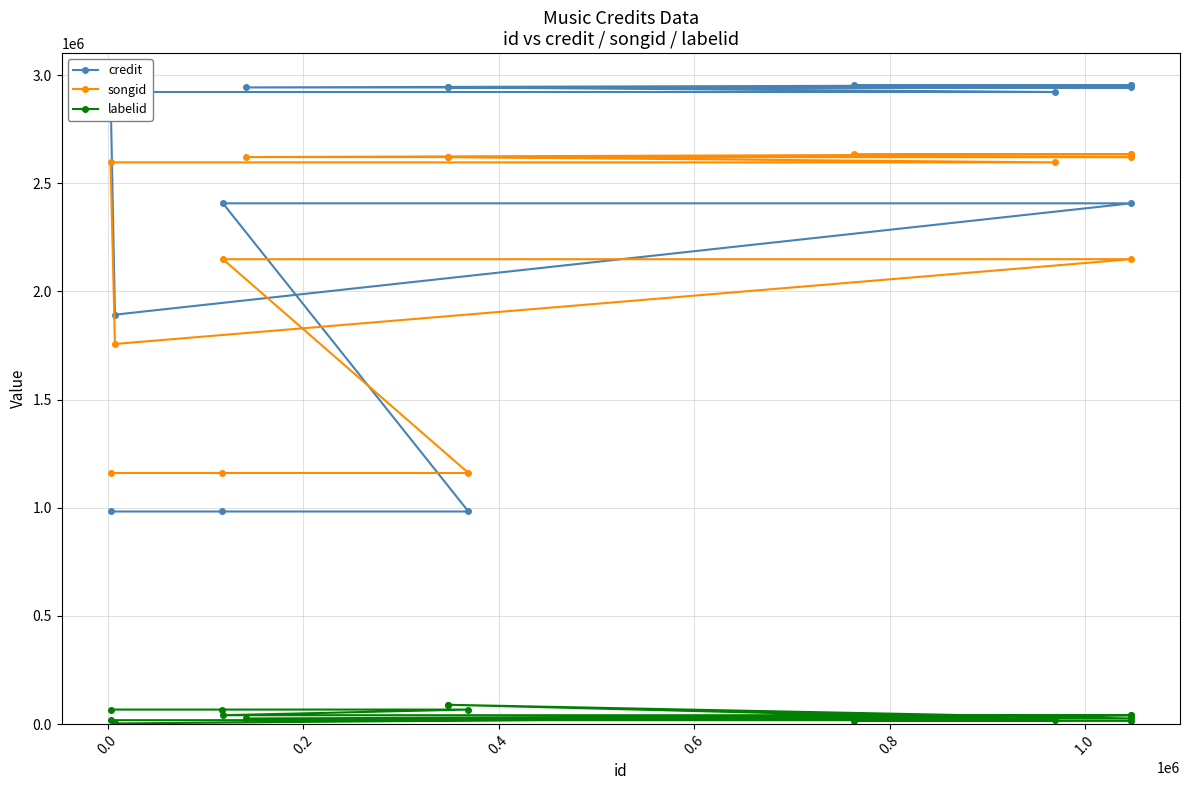

How many data points in credit are less than 2921832?

6